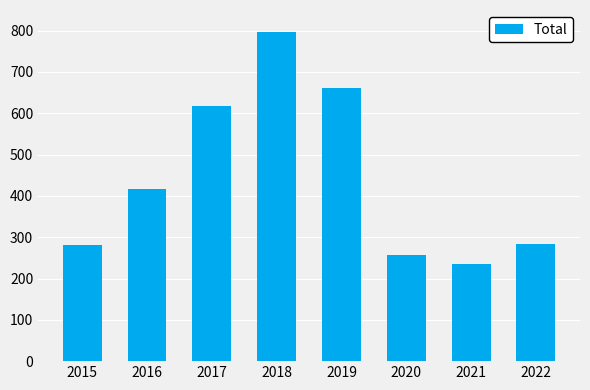

What is the change in value from 2015 to 2019?

+378